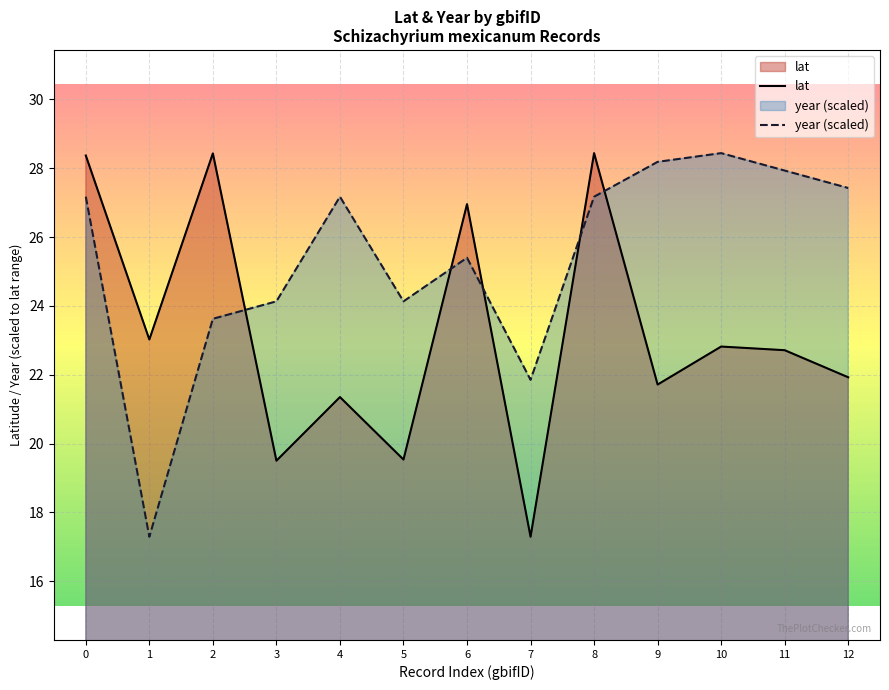

How many intersections are there between lat and year (scaled)?

5